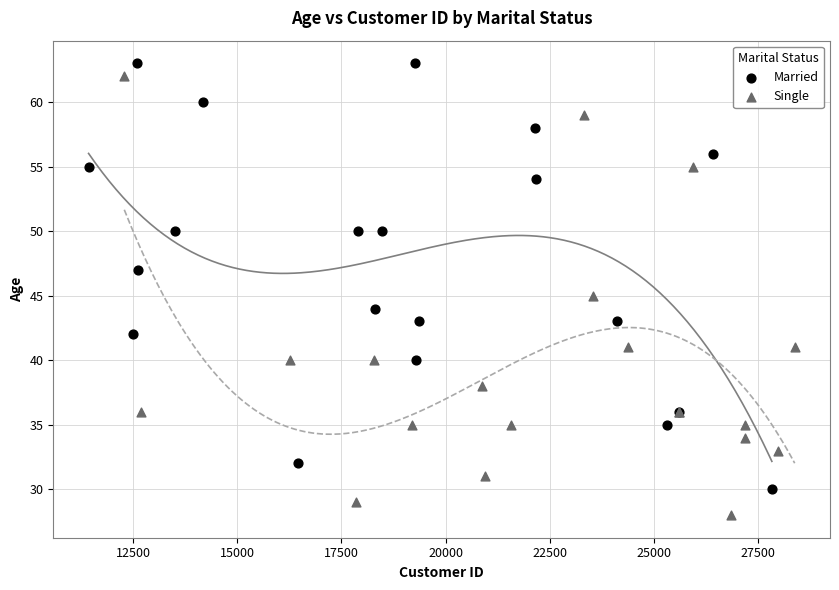

Which series contains the lowest Y value?

Single